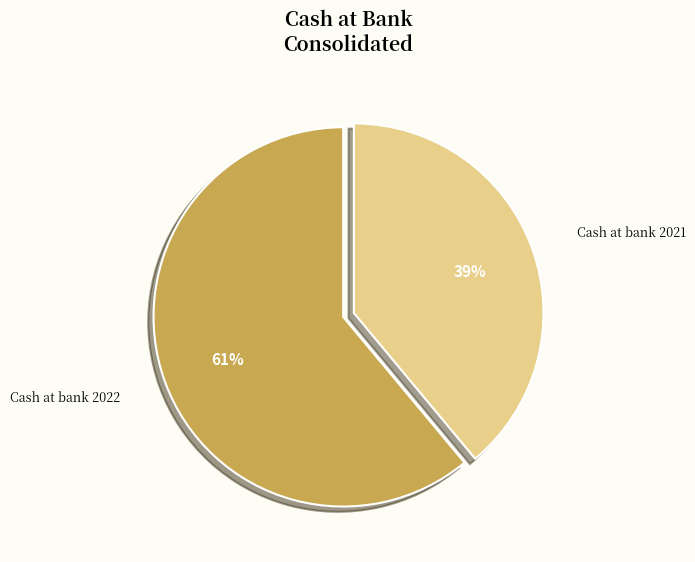

To the nearest percent, what is the combined percentage of Cash at bank 2021 and Cash at bank 2022?

100%